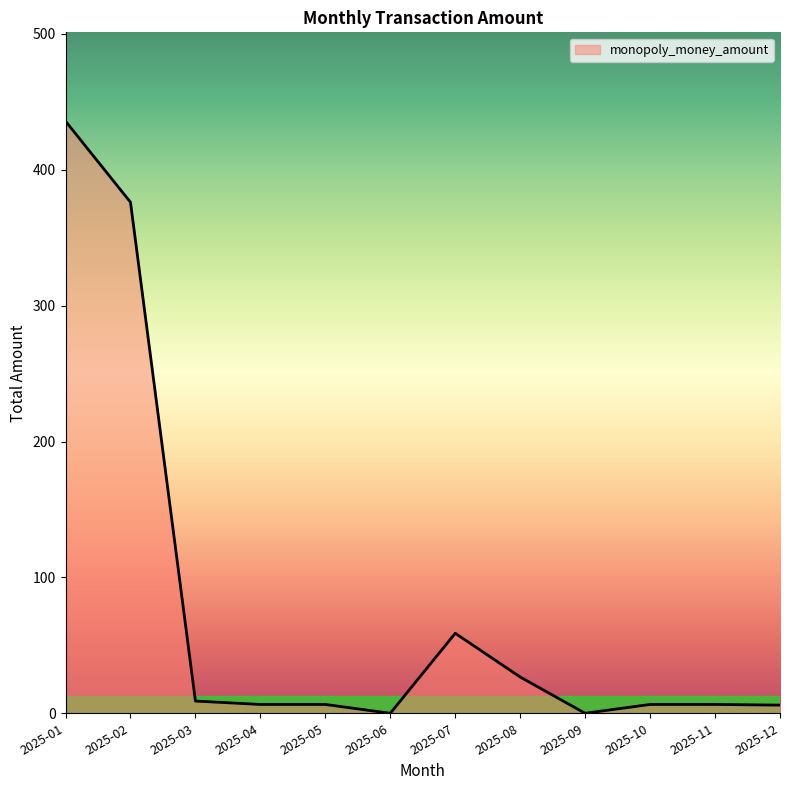

What is the difference between the maximum and minimum values?

435.8